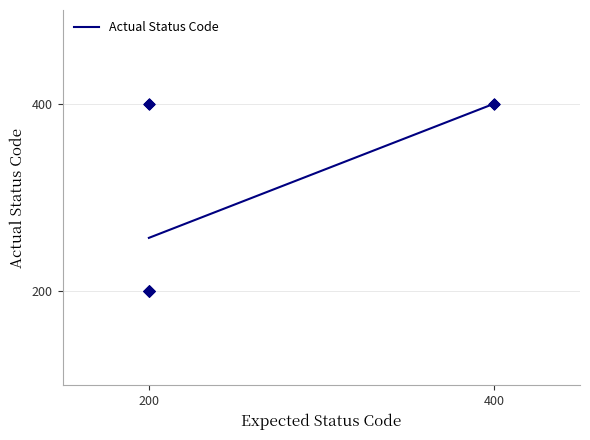

Between 400 and 200, which is larger?

400